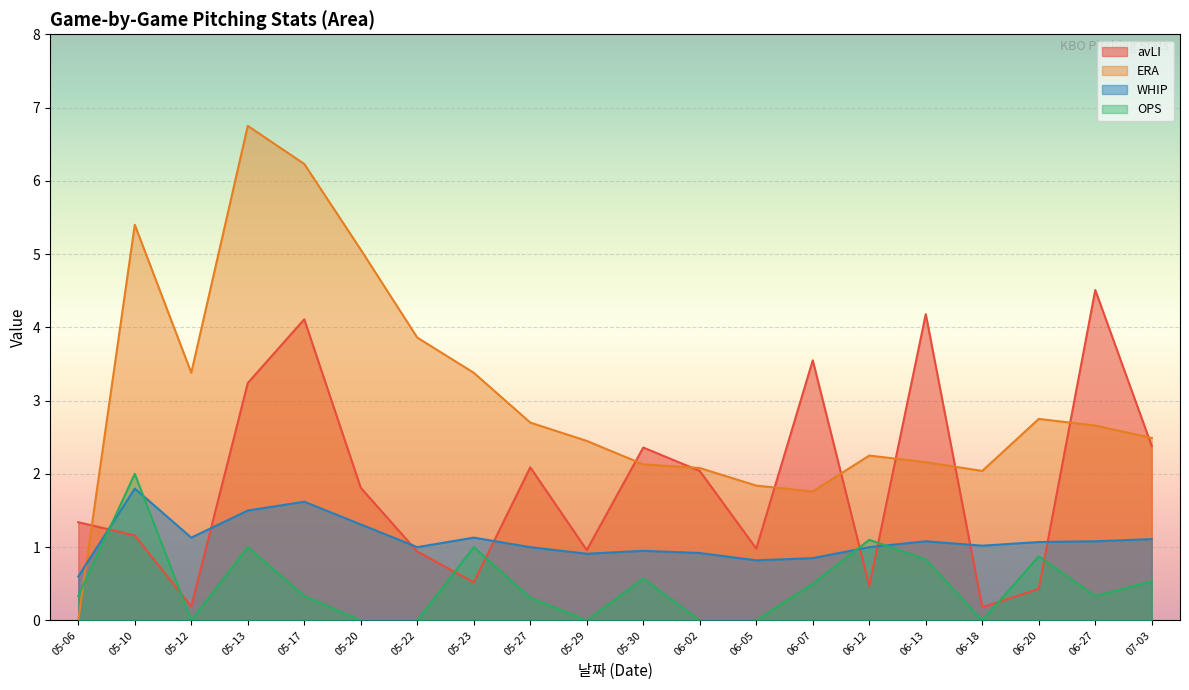

In ERA, how many points are higher than both neighbors (excluding endpoints)?

4